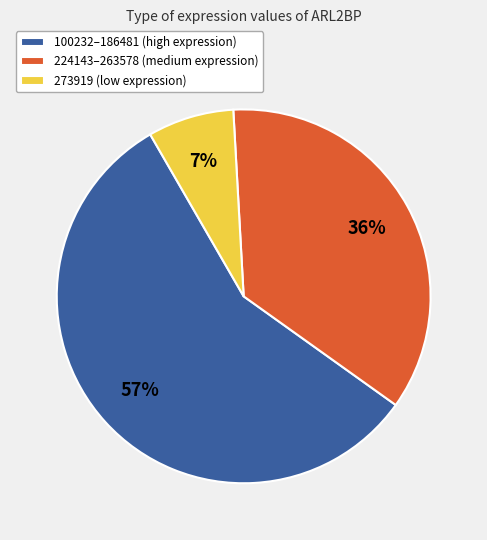

To the nearest percent, what is the average slice percentage?

33%